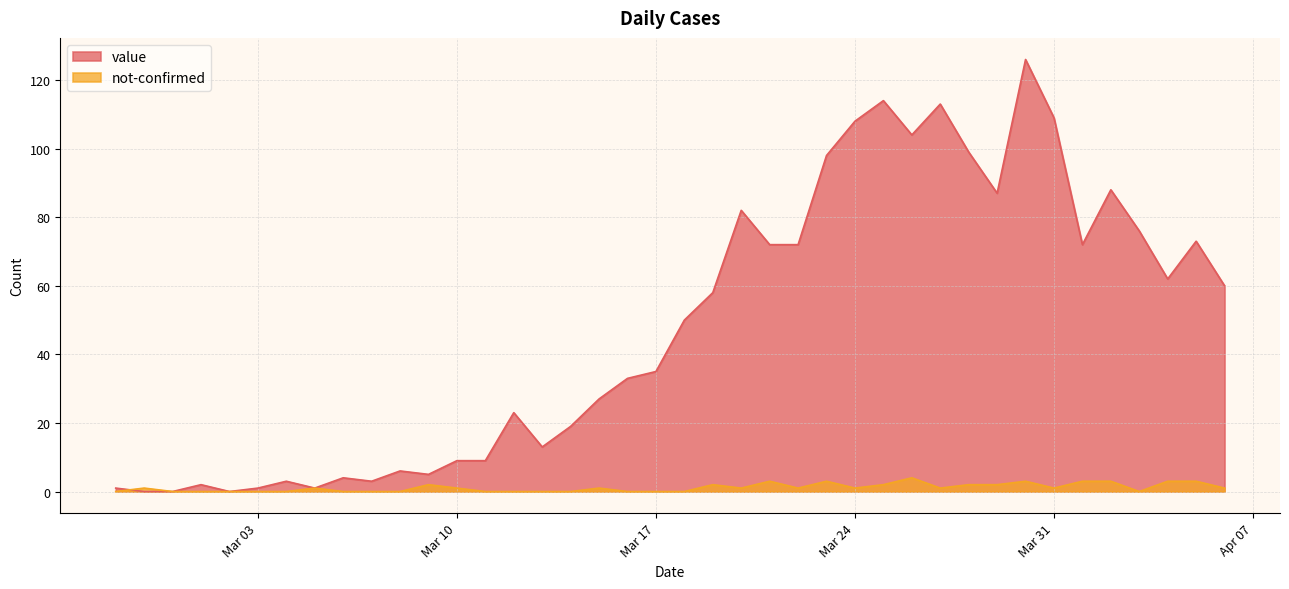

The value of value at Mar 31 is 38. True or false?

False